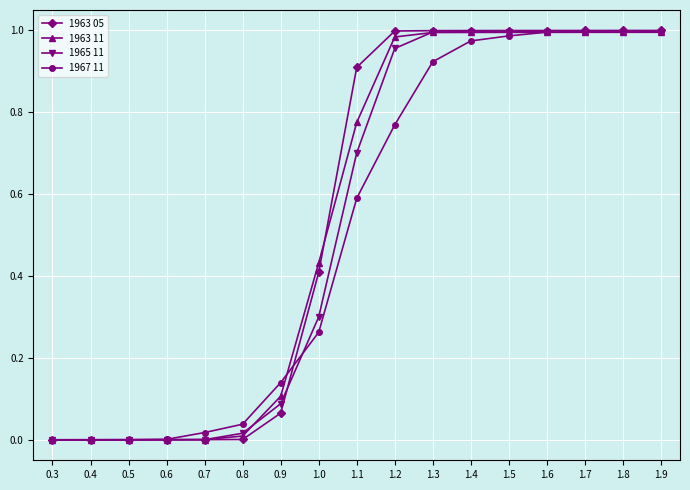

What is the label of the 15th point from the left?

1.7